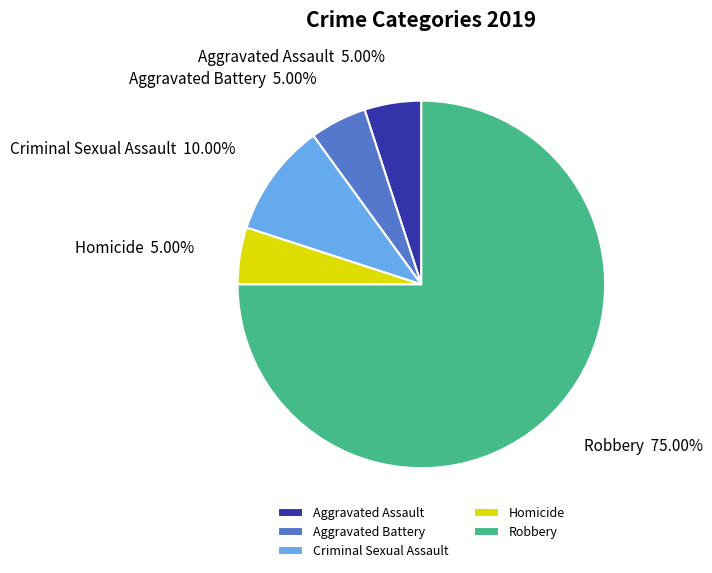

The Homicide slice represents 5% of the pie. True or false?

True